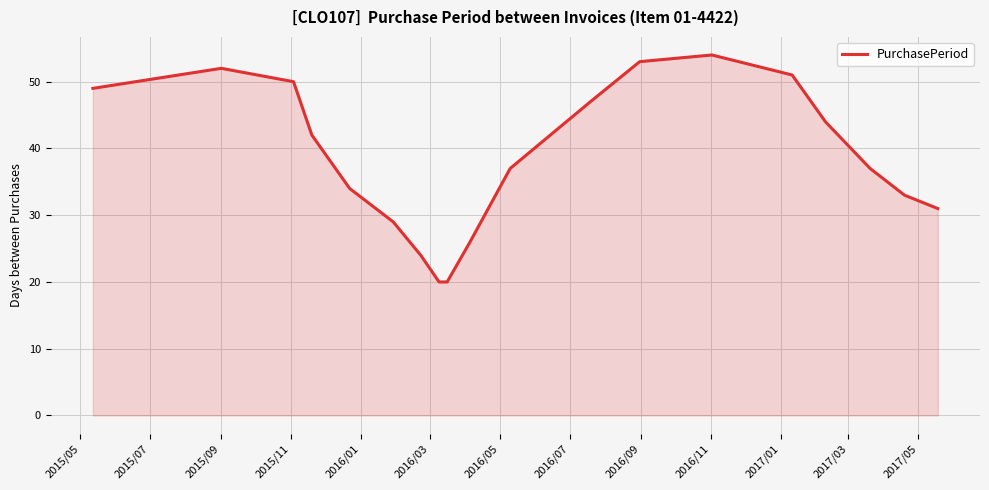

What is the minimum value shown in the chart?

20